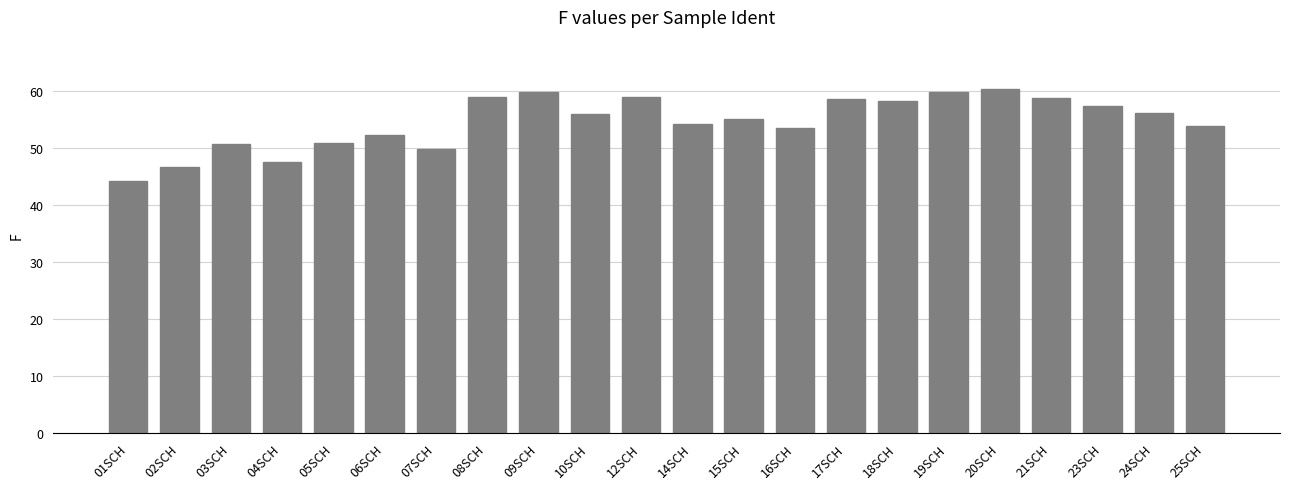

What is the label of the 8th bar from the right?

17SCH